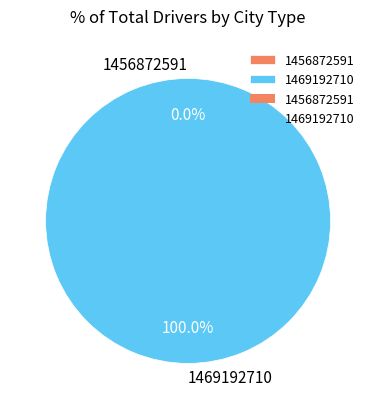

What is the majority slice?

1469192710